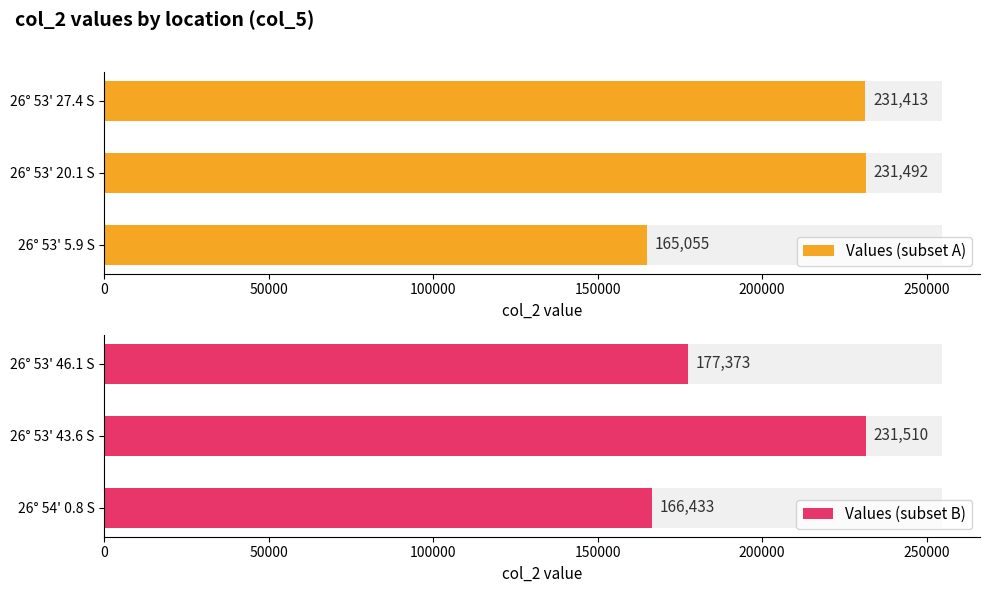

What is the average value of the Values (subset A) series?

209320